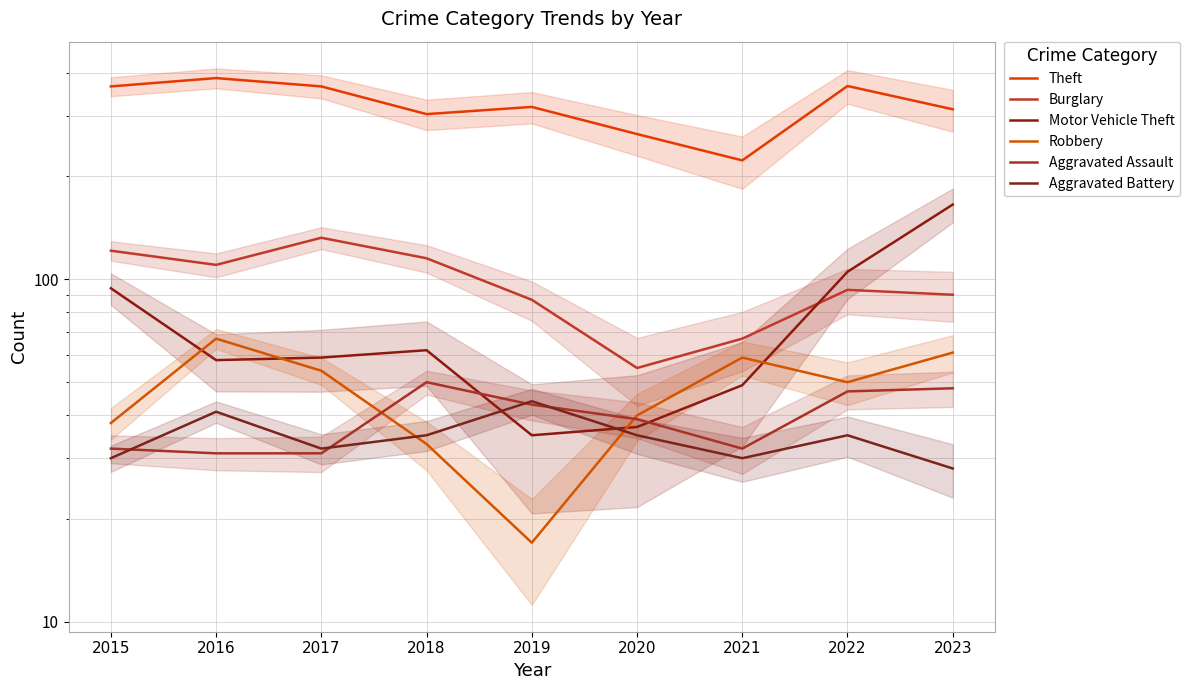

Reading right to left, list all the values displayed in this chart.

Theft: 2023=313	2022=366	2021=222	2020=265	2019=318	2018=303	2017=365	2016=386	2015=365
Burglary: 2023=90	2022=93	2021=67	2020=55	2019=87	2018=115	2017=132	2016=110	2015=121
Motor Vehicle Theft: 2023=165	2022=105	2021=49	2020=37	2019=35	2018=62	2017=59	2016=58	2015=94
Robbery: 2023=61	2022=50	2021=59	2020=40	2019=17	2018=33	2017=54	2016=67	2015=38
Aggravated Assault: 2023=48	2022=47	2021=32	2020=39	2019=43	2018=50	2017=31	2016=31	2015=32
Aggravated Battery: 2023=28	2022=35	2021=30	2020=35	2019=44	2018=35	2017=32	2016=41	2015=30